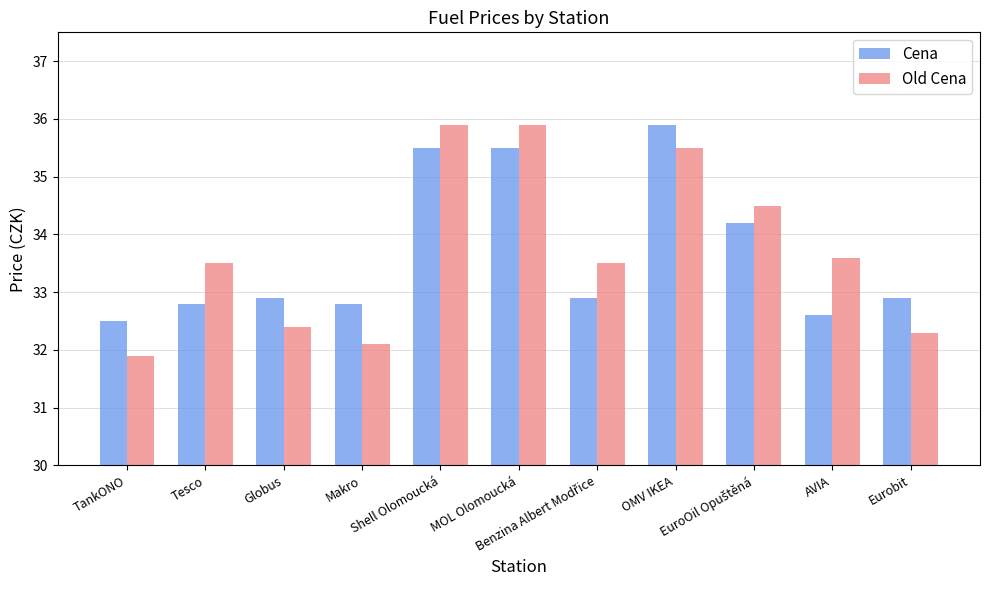

What is the maximum value shown in the chart?

35.9